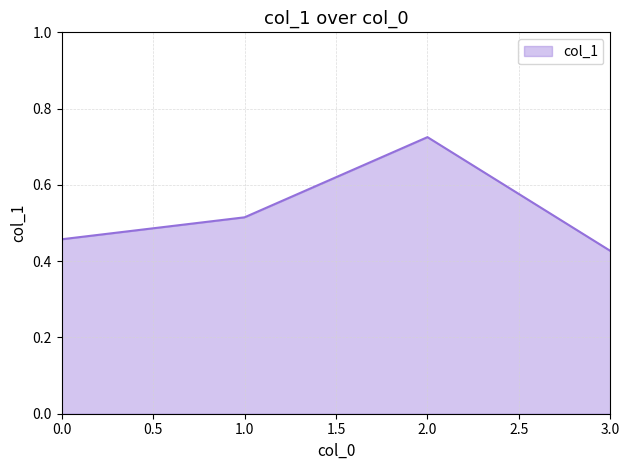

Count the values in the range 0 to 1.

4